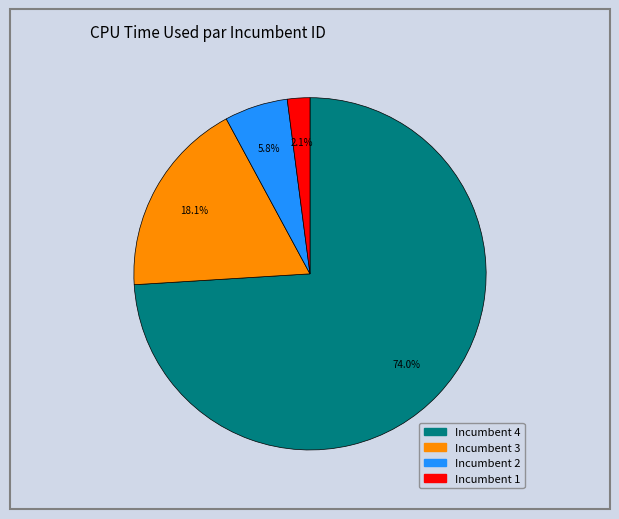

How many segments does this pie chart have?

4